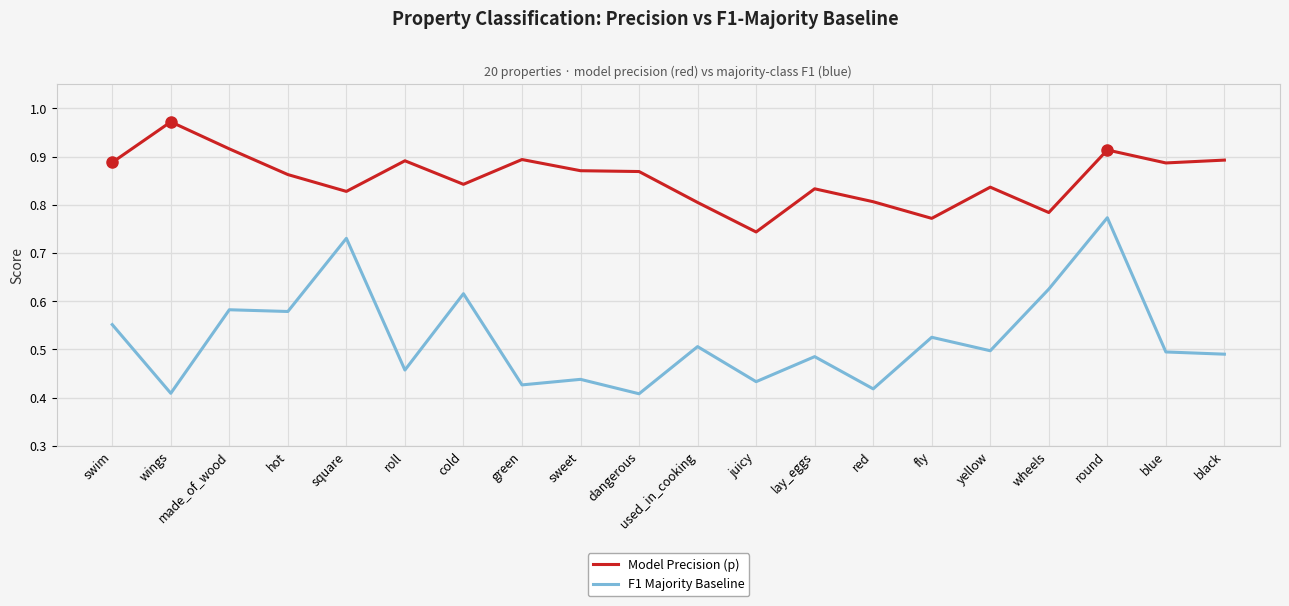

Is the value of Model Precision (p) at roll greater than the value of F1 Majority Baseline at black?

Yes